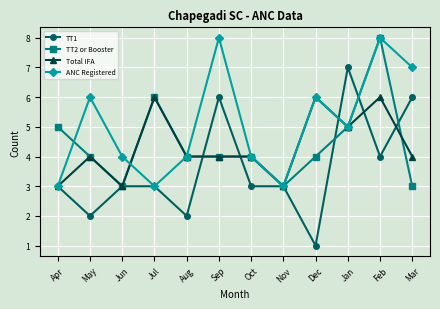

Reading left to right, transcribe all the data shown in this chart.

TT1: Apr=3	May=2	Jun=3	Jul=3	Aug=2	Sep=6	Oct=3	Nov=3	Dec=1	Jan=7	Feb=4	Mar=6
TT2 or Booster: Apr=5	May=4	Jun=3	Jul=6	Aug=4	Sep=4	Oct=4	Nov=3	Dec=4	Jan=5	Feb=8	Mar=3
Total IFA: Apr=3	May=4	Jun=3	Jul=6	Aug=4	Sep=4	Oct=4	Nov=3	Dec=6	Jan=5	Feb=6	Mar=4
ANC Registered: Apr=3	May=6	Jun=4	Jul=3	Aug=4	Sep=8	Oct=4	Nov=3	Dec=6	Jan=5	Feb=8	Mar=7